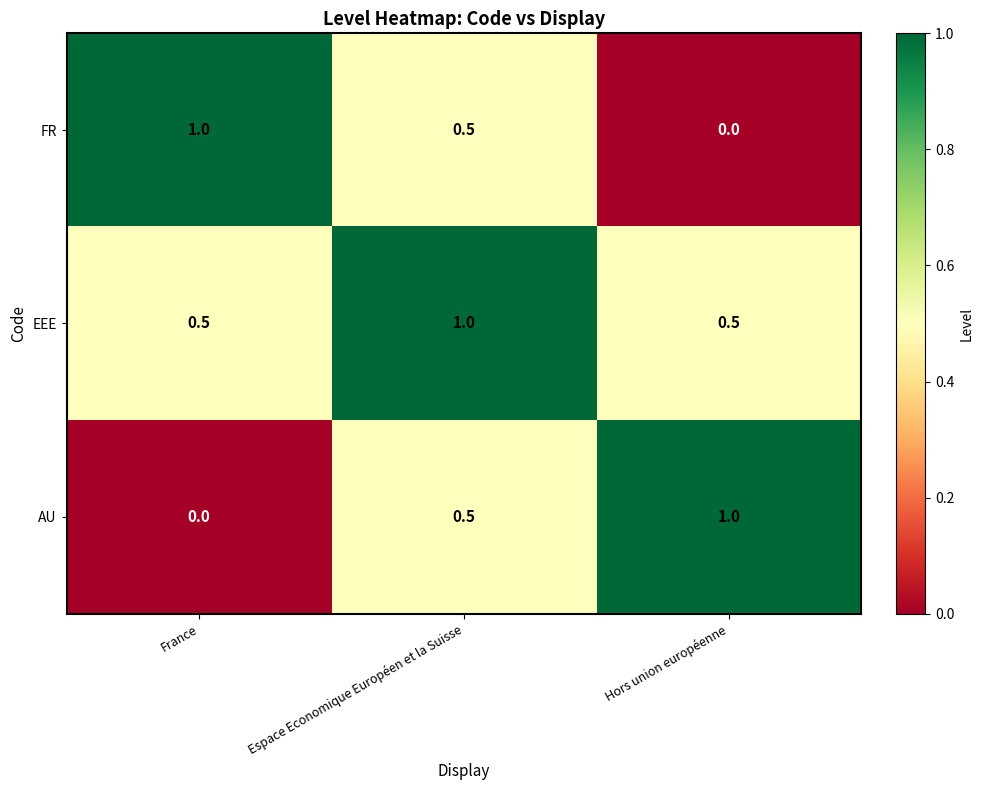

Which series has the largest total across all categories?

EEE